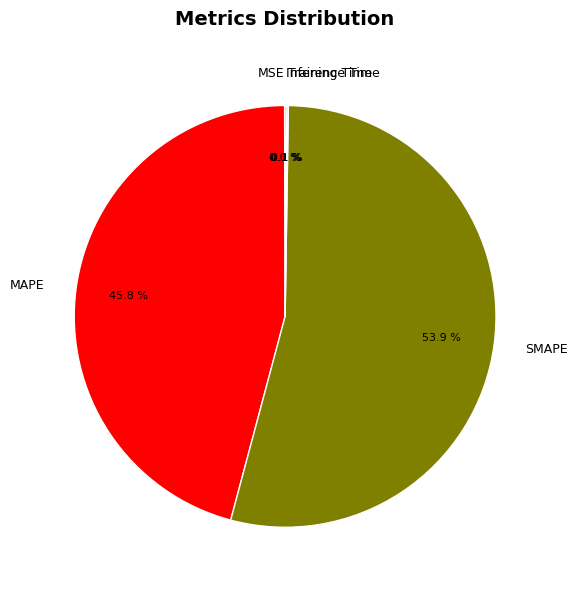

Which slice is the largest?

SMAPE